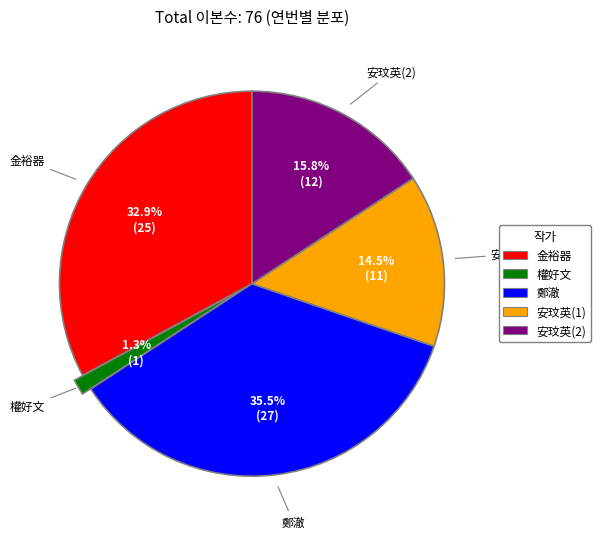

Combined, what portion of the pie is 金裕器 and 權好文?

34.2%